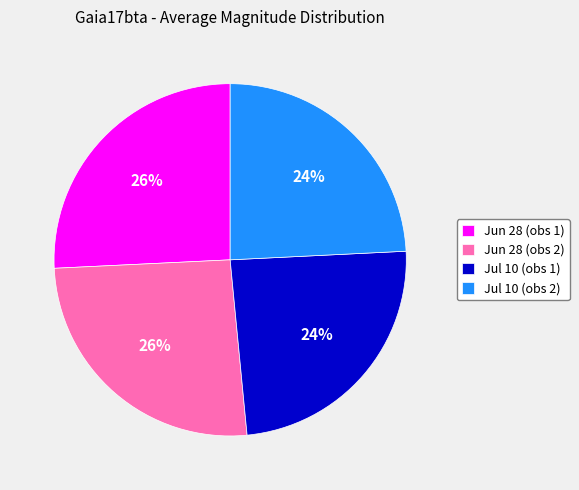

Is it true that Jul 10 (obs 2) is 16% of the pie?

False